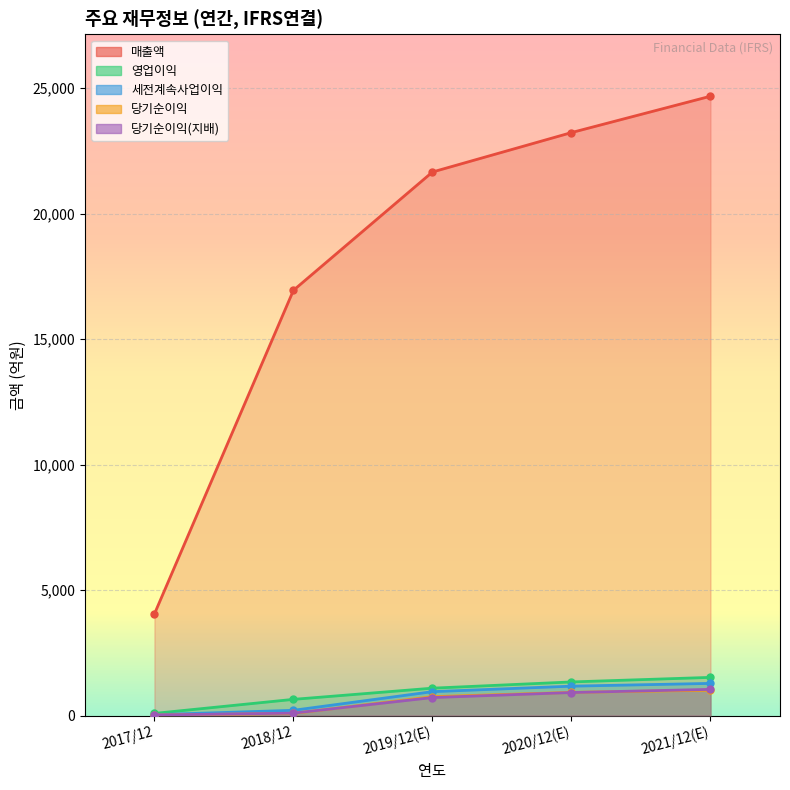

How many series are shown in this chart?

5